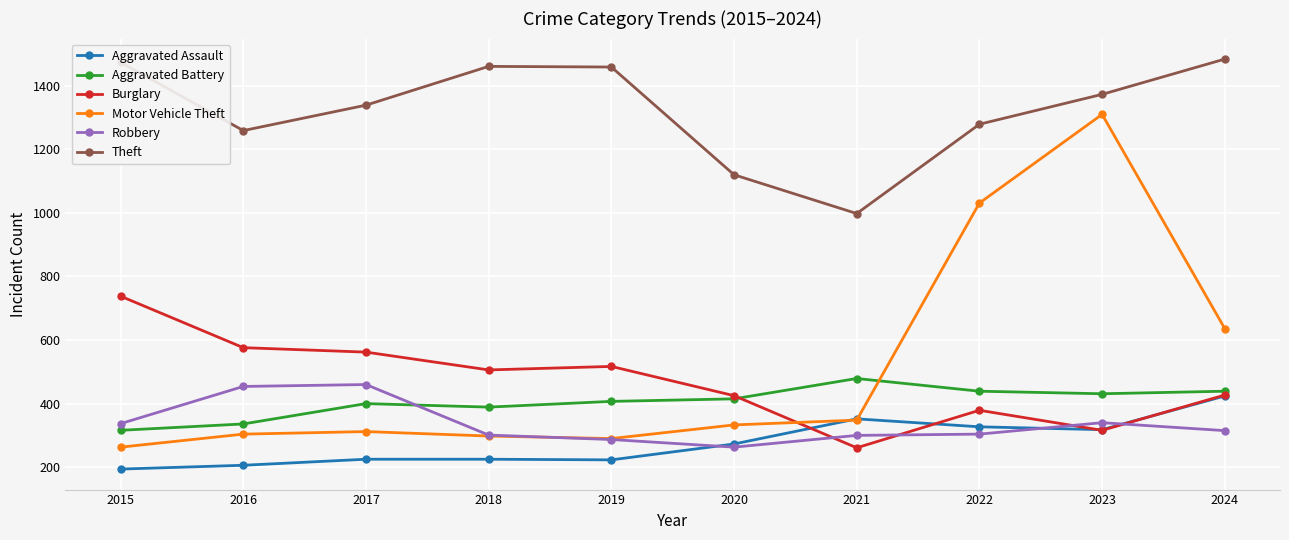

True or false: Burglary has more than 0 points higher than both neighbors.

True